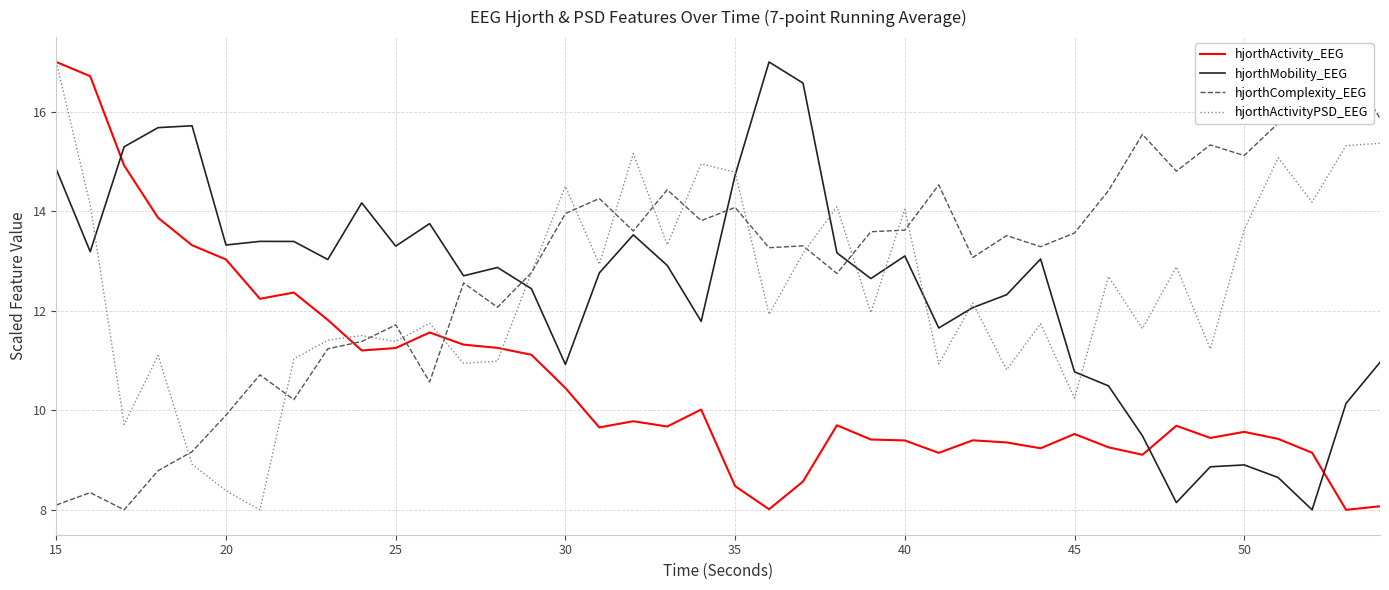

Rank the series by their maximum value, from highest to lowest.

hjorthActivity_EEG, hjorthMobility_EEG, hjorthComplexity_EEG, hjorthActivityPSD_EEG